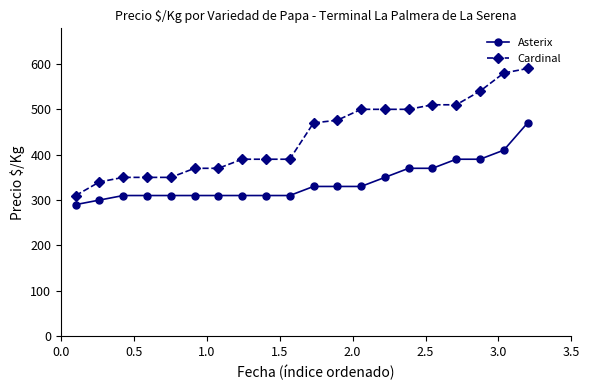

Which series has the largest total across all categories?

Cardinal